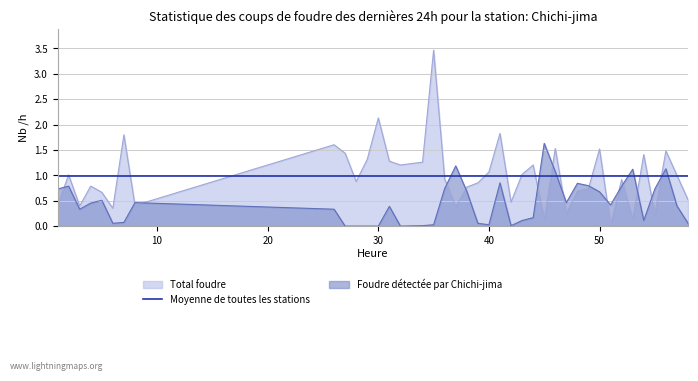

Reading left to right, extract all data points from this chart.

col_1: 1=0.4	2=1.0	3=0.4	4=0.8	5=0.7	6=0.4	7=1.8	8=0.4	26=1.6	27=1.4	28=0.9	29=1.3	30=2.1	31=1.3	32=1.2	34=1.3	35=3.5	36=0.9	37=0.4	38=0.8	39=0.9	40=1.1	41=1.8	42=0.5	43=1.0	44=1.2	45=0.1	46=1.5	47=0.2	48=0.7	49=0.7	50=1.5	51=0.0	52=0.9	53=0.1	54=1.4	55=0.2	56=1.5	57=1.0	58=0.5
col_2: 1=0.7	2=0.8	3=0.3	4=0.5	5=0.5	6=0.1	7=0.1	8=0.5	26=0.3	27=0.0	28=0.0	29=0.0	30=0.0	31=0.4	32=0.0	34=0.0	35=0.0	36=0.7	37=1.2	38=0.7	39=0.1	40=0.0	41=0.9	42=0.0	43=0.1	44=0.2	45=1.6	46=1.1	47=0.5	48=0.8	49=0.8	50=0.7	51=0.4	52=0.8	53=1.1	54=0.1	55=0.7	56=1.1	57=0.4	58=0.1